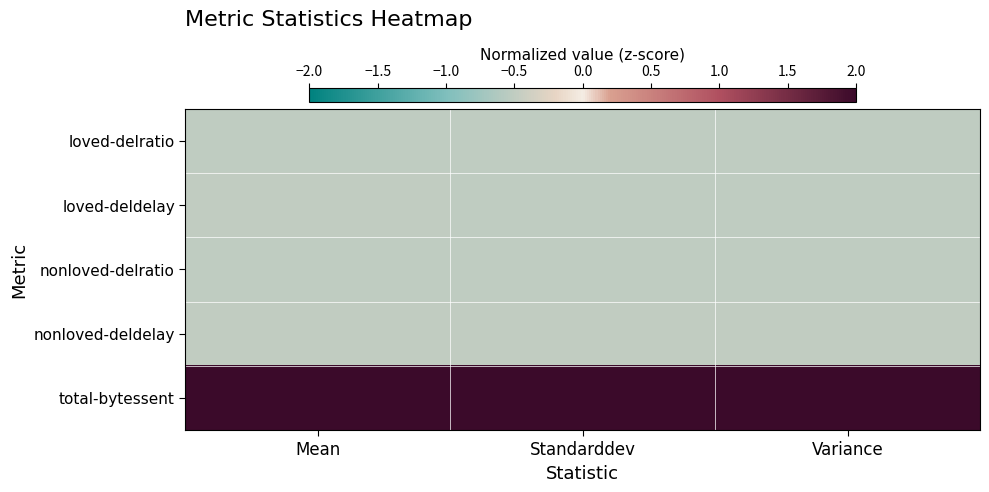

What is the maximum value shown in the chart?

2.0